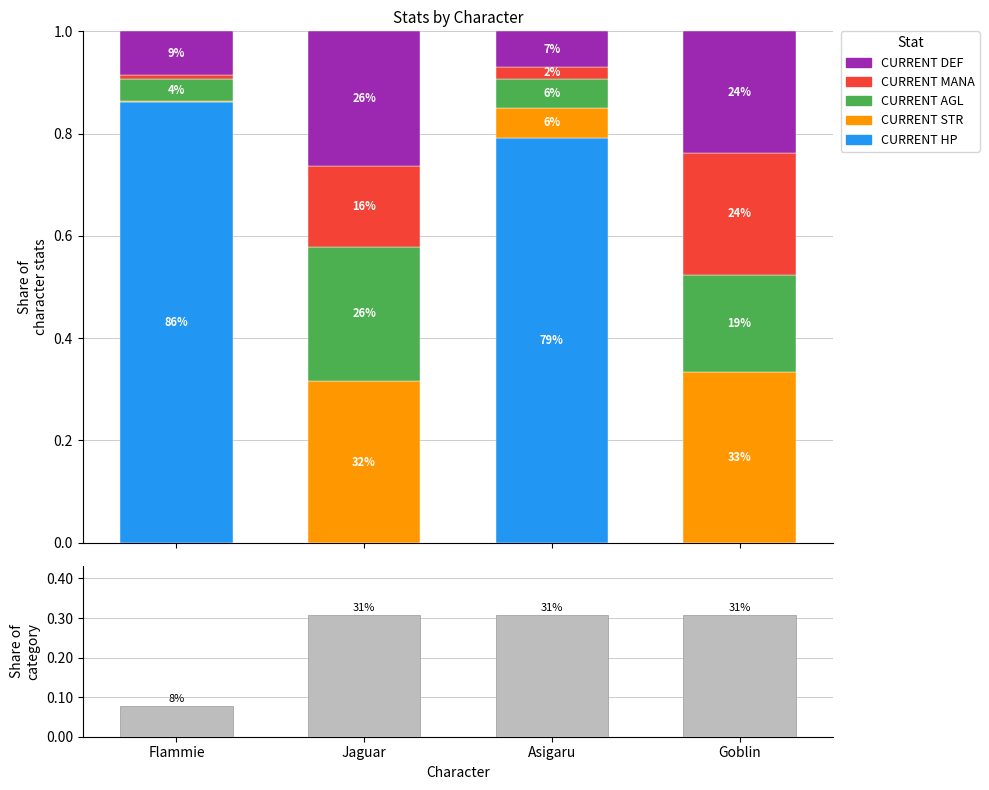

Count the Count values in the range 0 to 1.

4